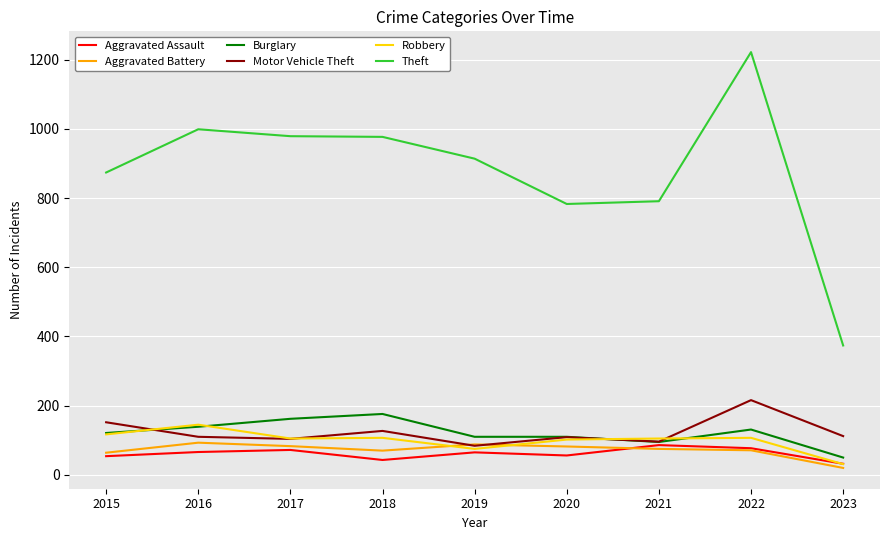

Is it true that Robbery equals 105 at 2021?

True